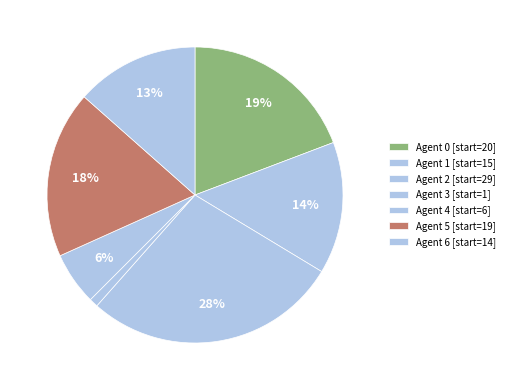

Count the number of slices in the pie.

7